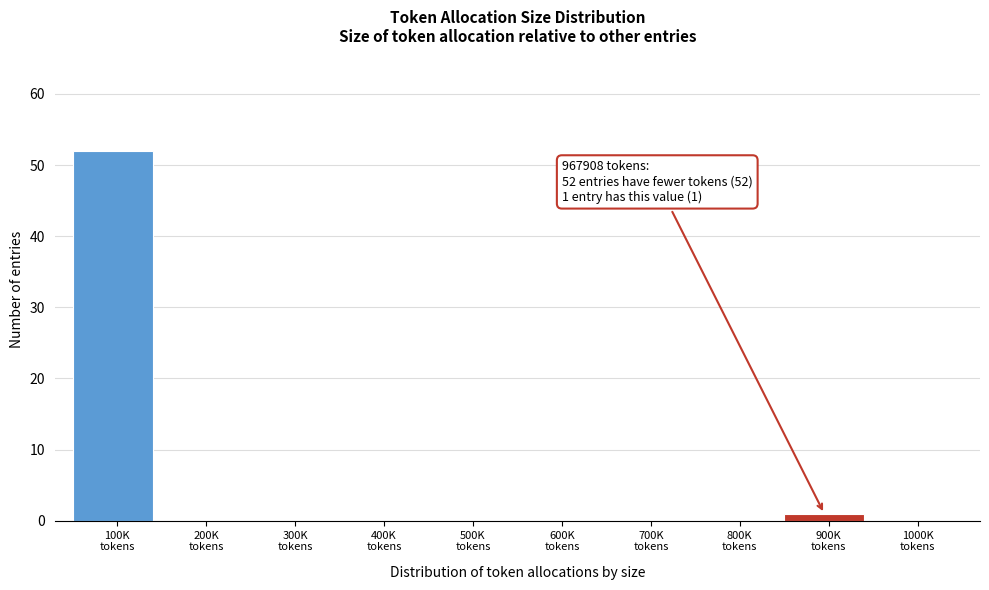

How many distinct data groups are displayed?

1